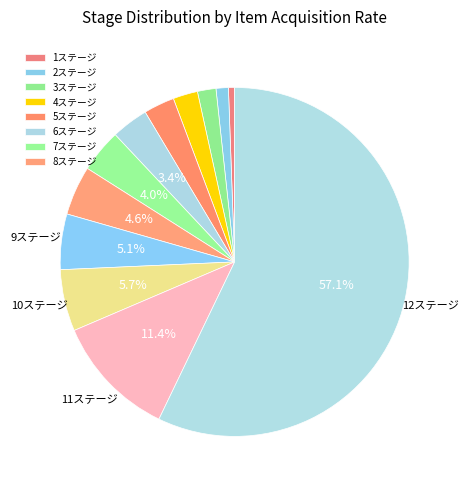

Which slice represents more than half of the pie?

12ステージ